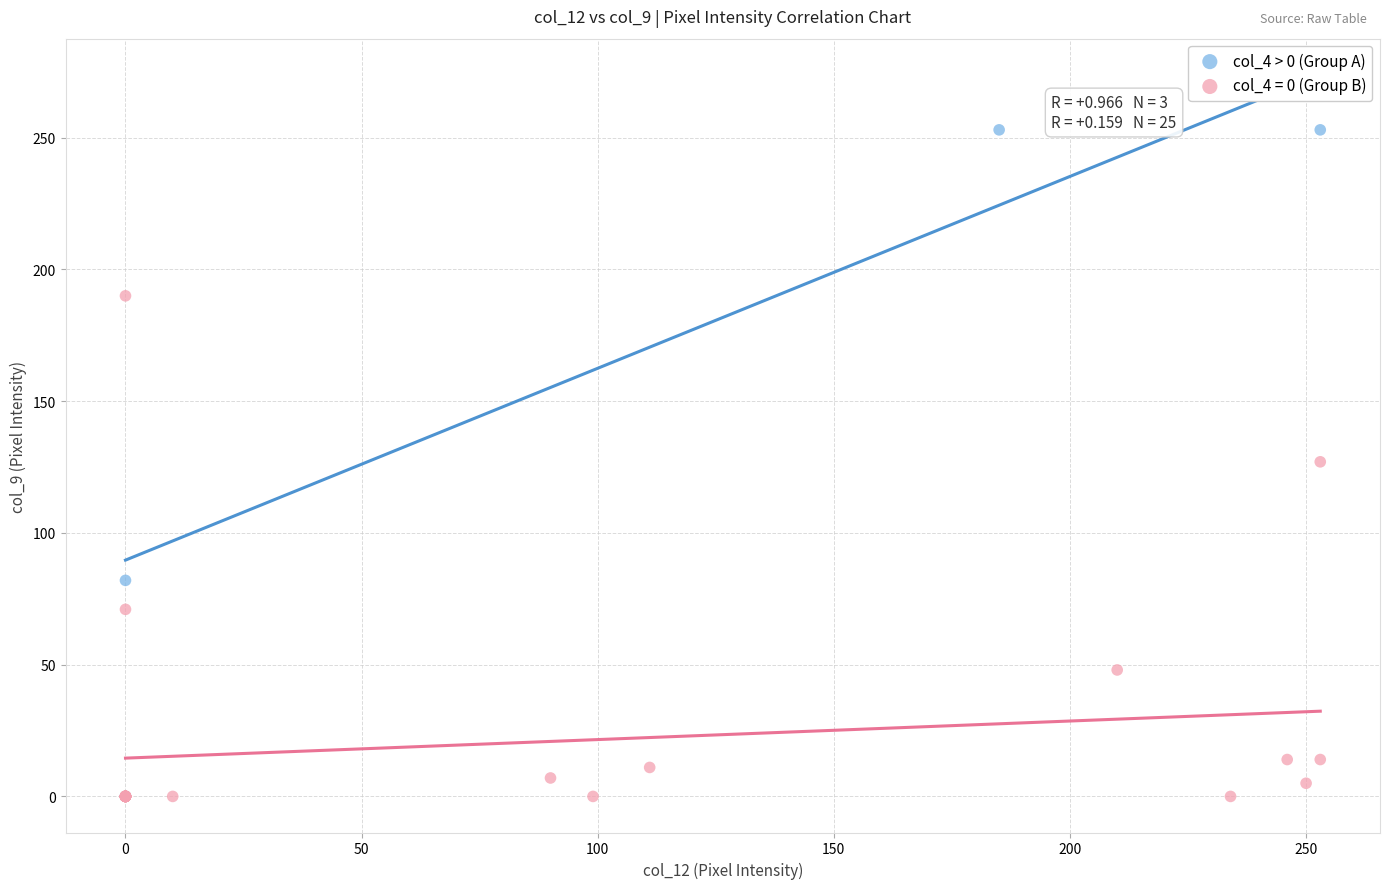

Which series reaches the maximum Y coordinate?

col_4 > 0 (Group A)